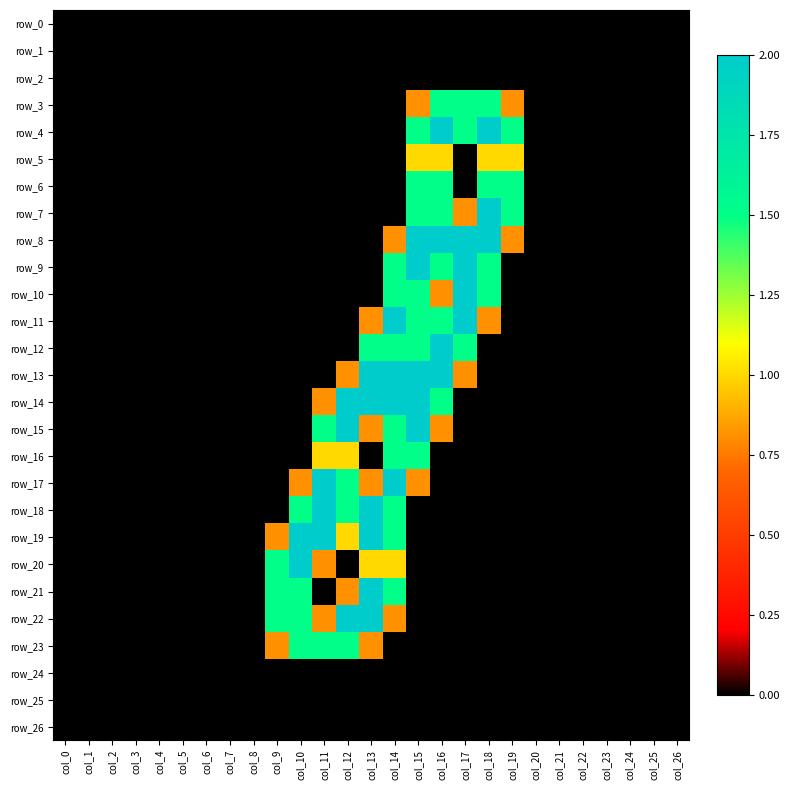

At which category is the sum across all series the highest?

col_15